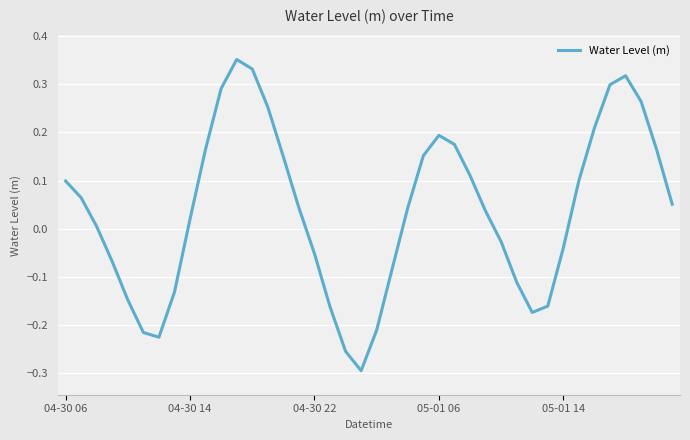

What is the difference between the maximum and minimum values?

0.6